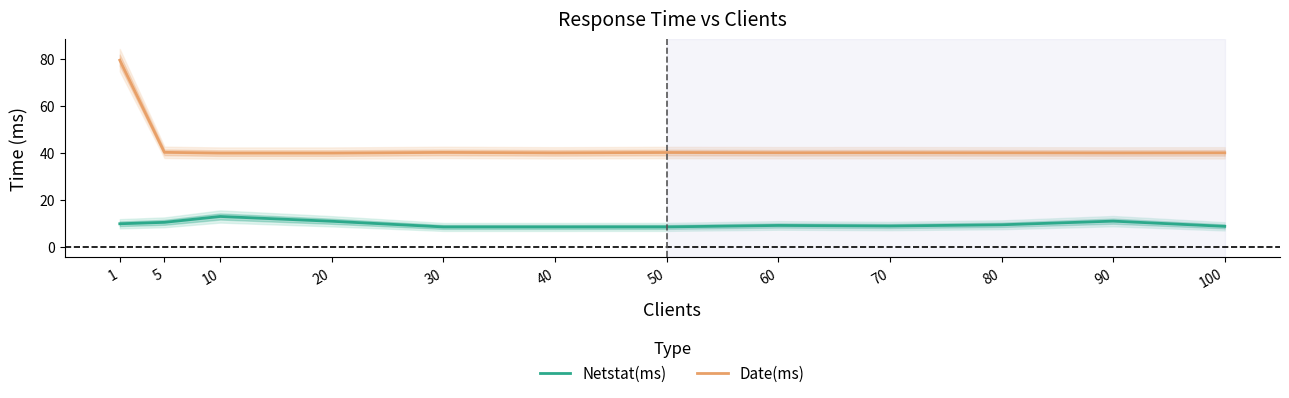

At which category does Netstat(ms) reach its first local peak?

10